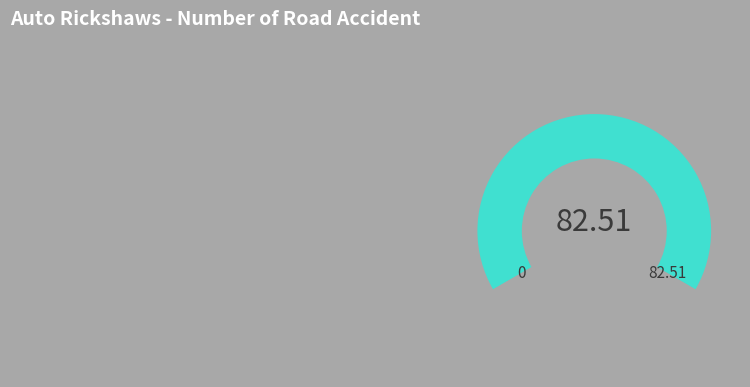

Is there a majority slice in this chart?

Yes